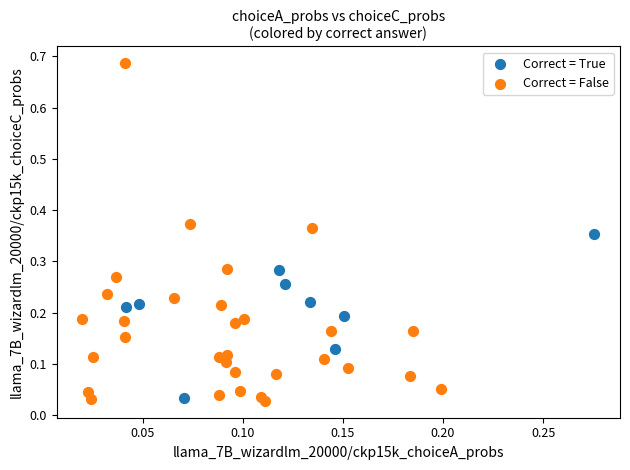

Which series has the largest Y range (max minus min)?

Correct = False